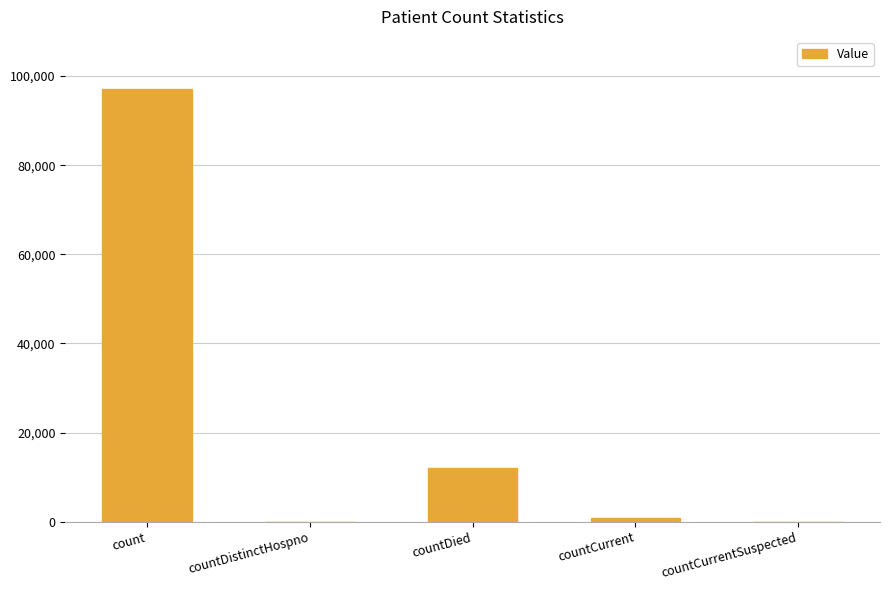

True or false: the data shows 12047 at countDied.

True